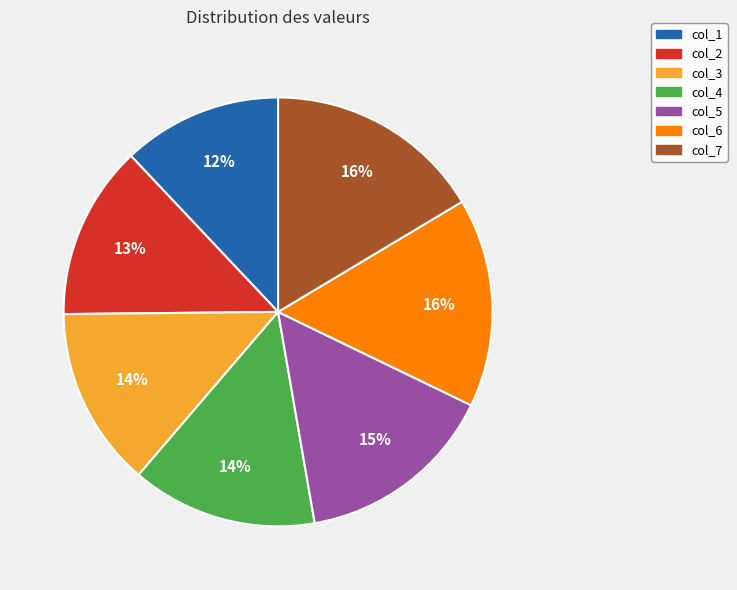

To the nearest percent, what percentage of the pie is col_2?

13%